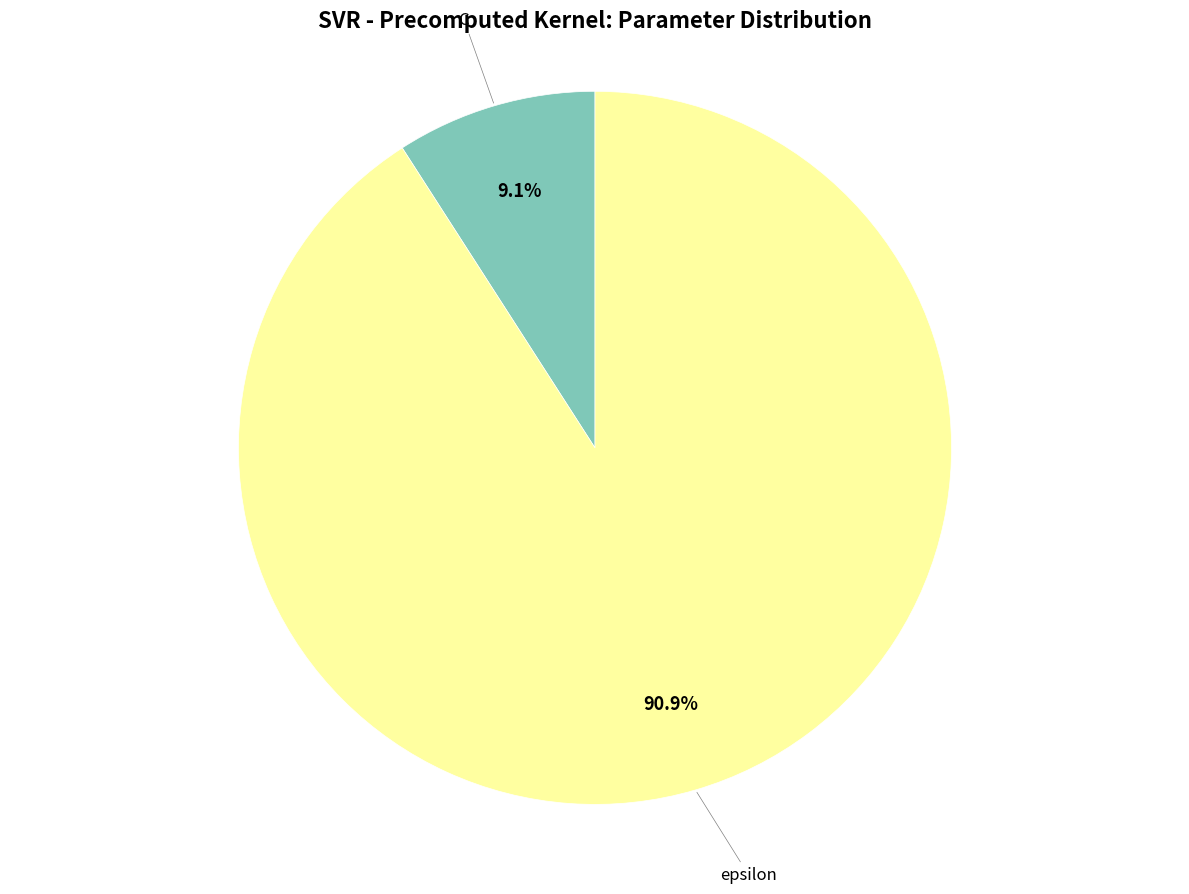

Count the number of slices in the pie.

2